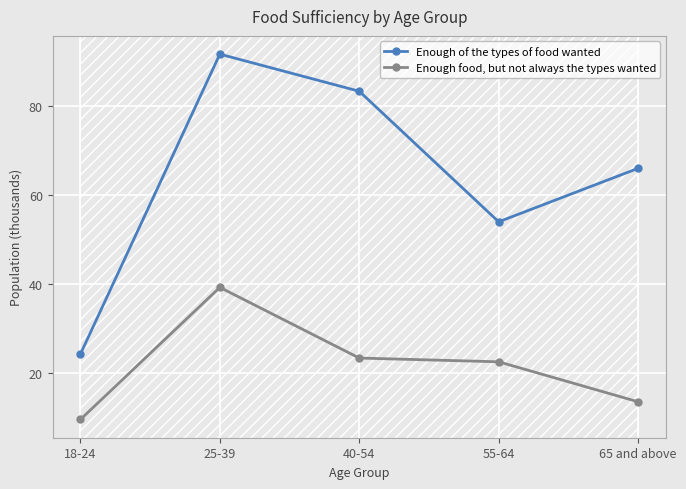

True or false: Enough of the types of food wanted and Enough food, but not always the types wanted intersect in this chart.

False